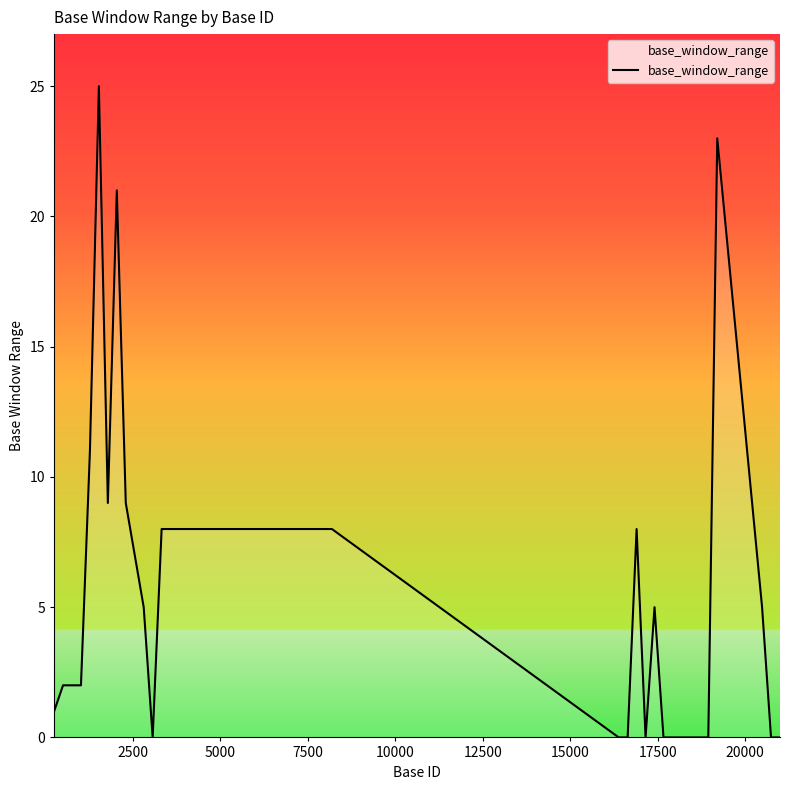

What is the maximum value shown in the chart?

25